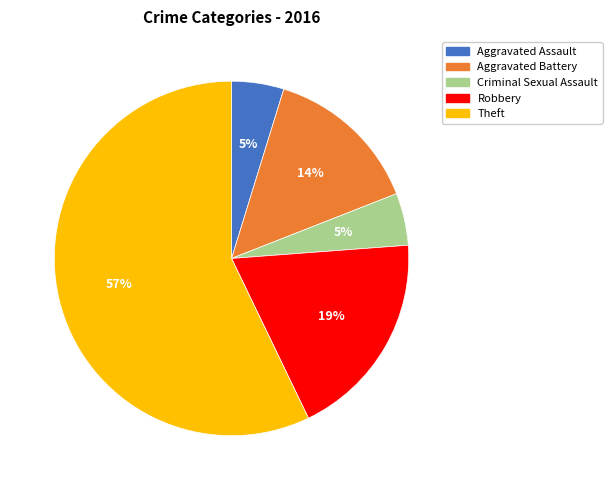

To the nearest percent, what is the difference between the largest and smallest slice percentages?

52%